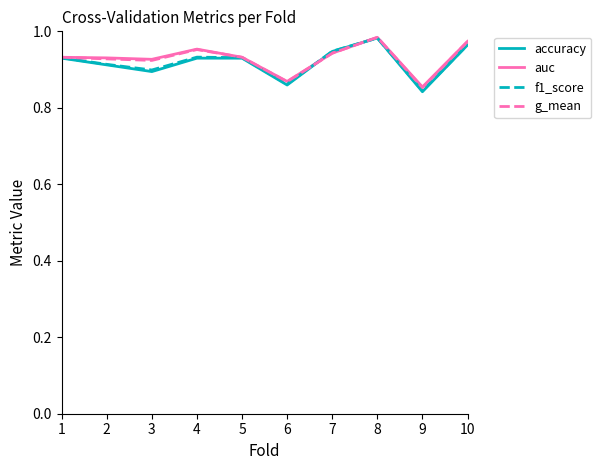

What is the total value across all series at 10?

3.9